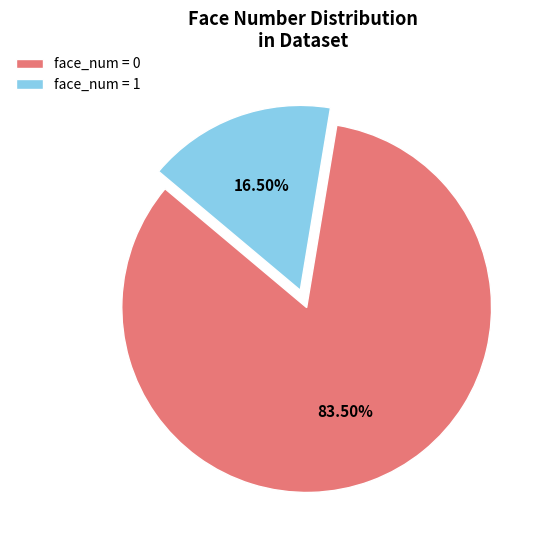

Combined, do face_num = 1 and face_num = 0 account for over 50%?

Yes